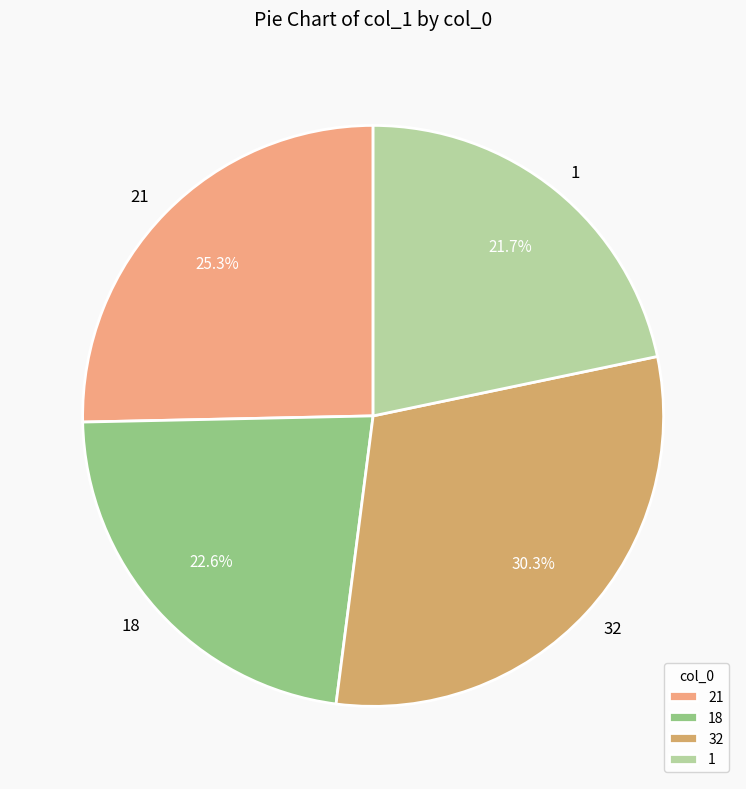

Count the number of slices in the pie.

4